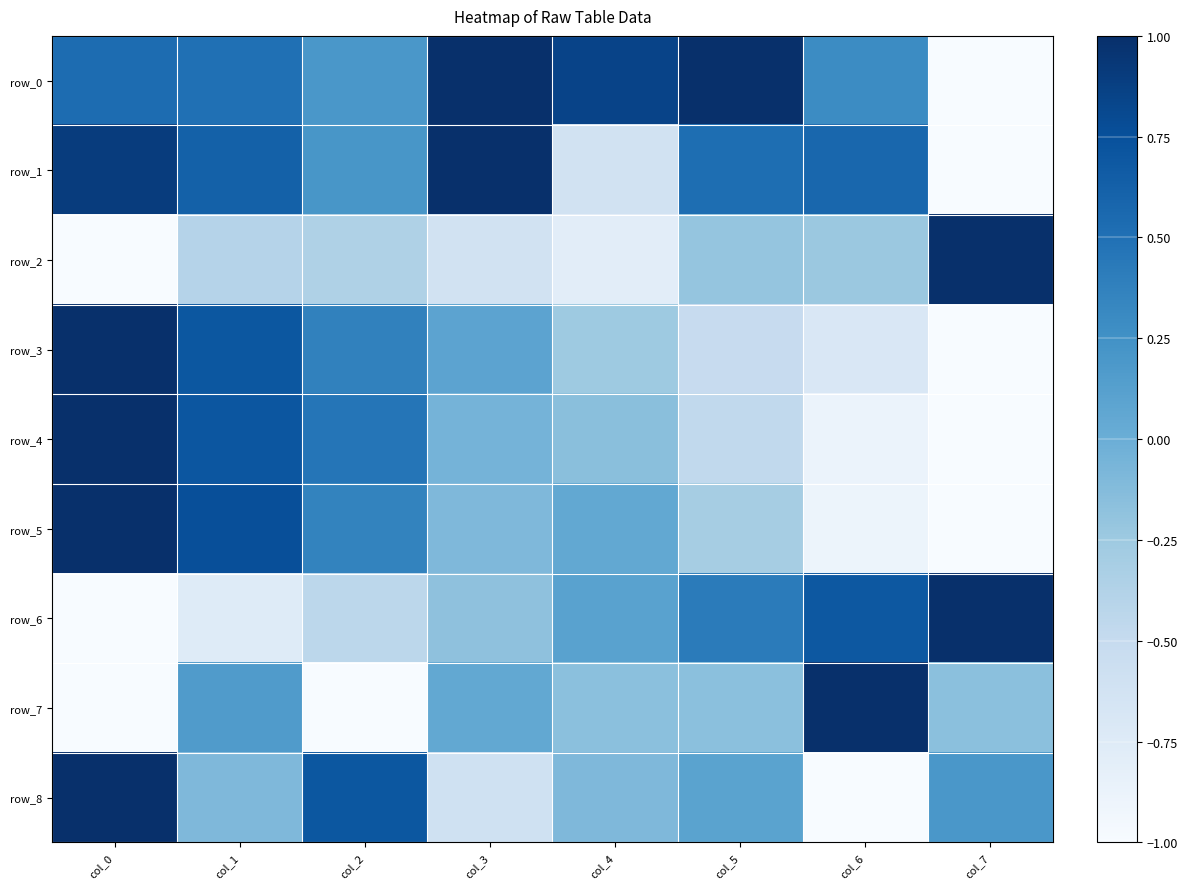

What is the minimum value shown in the chart?

-1.0